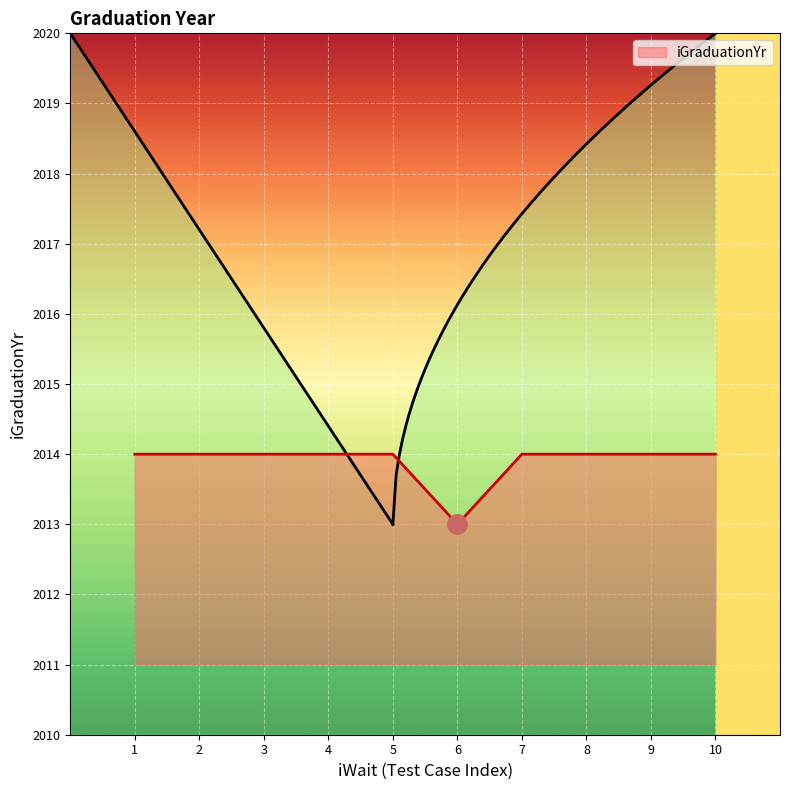

The value of iGraduationYr at 6 is 2013. True or false?

True